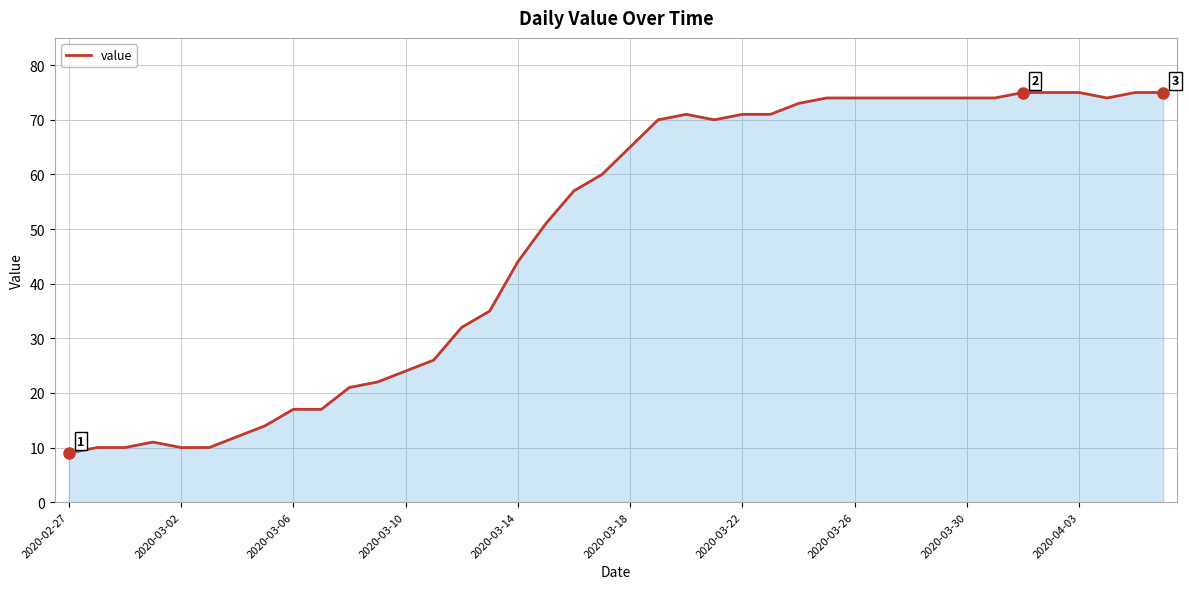

What is the minimum value shown in the chart?

9